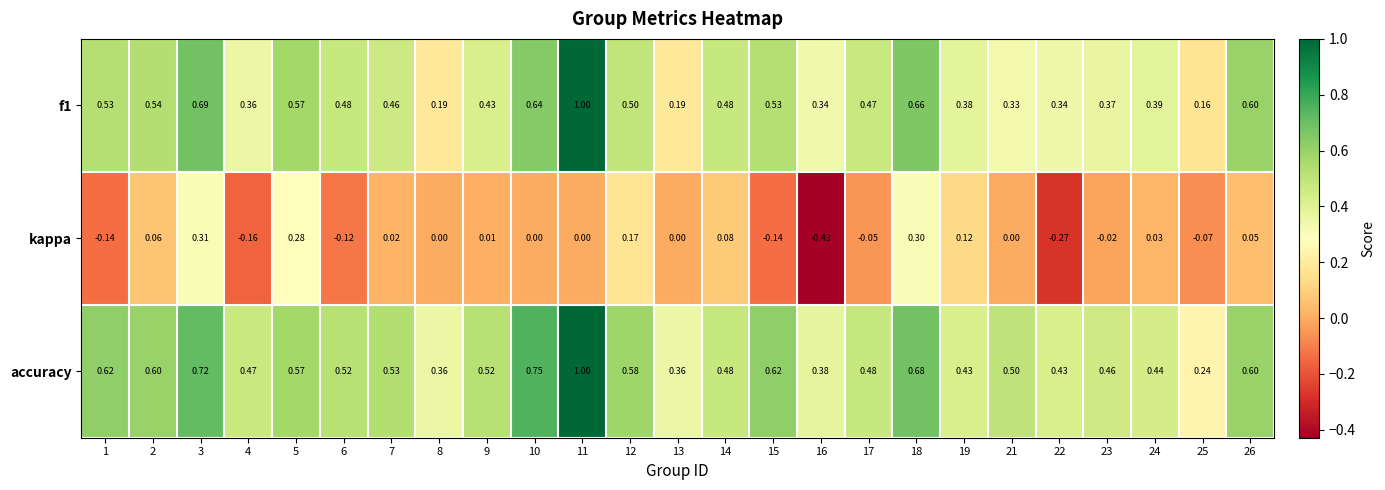

Which series has the largest total across all categories?

accuracy